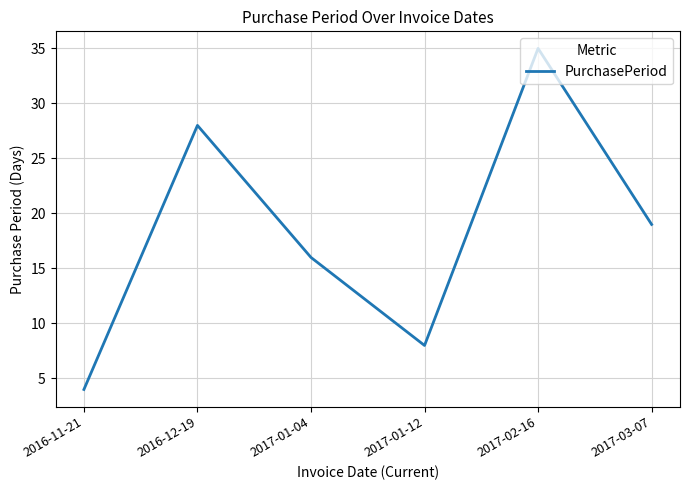

How many values are between 8 and 28?

4